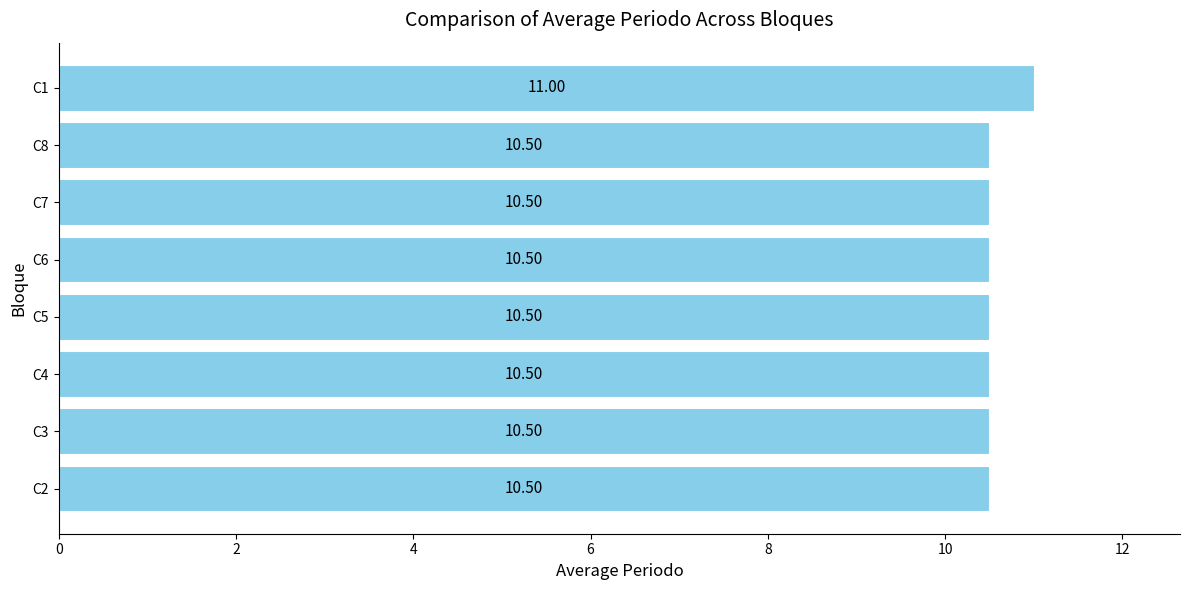

What is the difference between the maximum and minimum values?

0.5